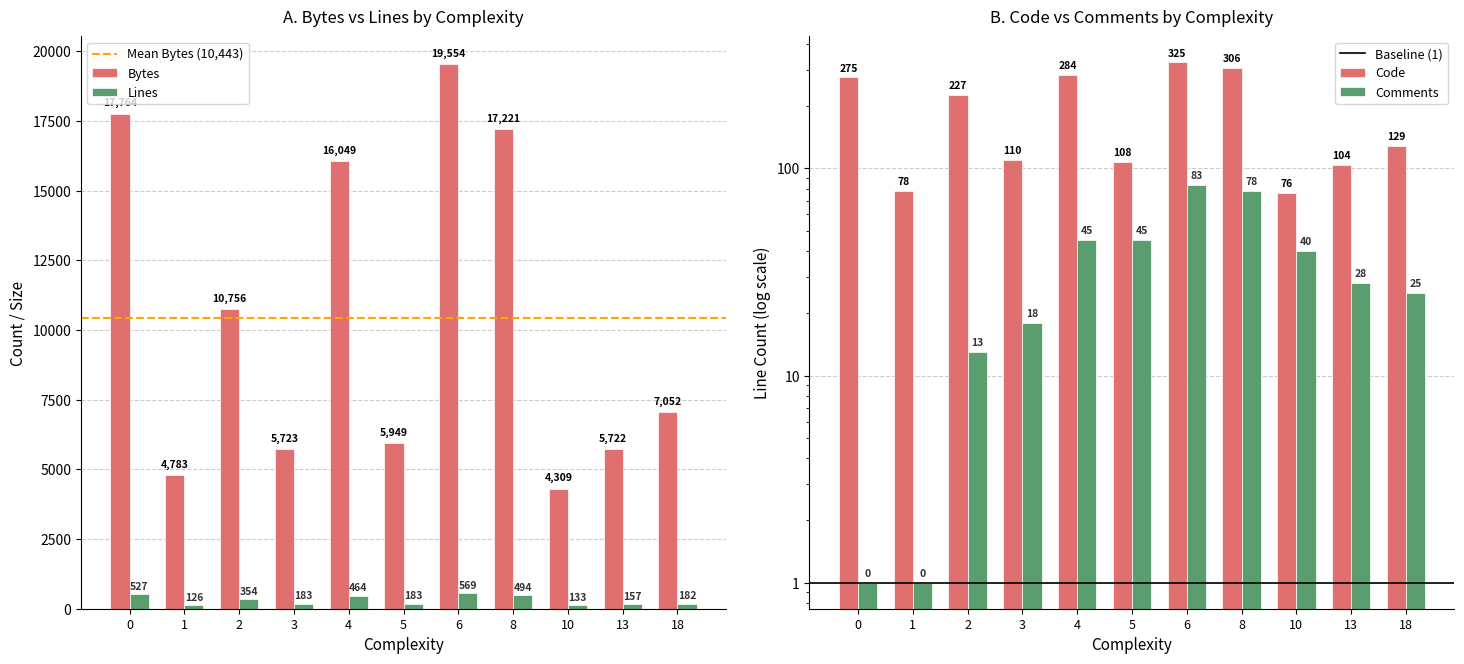

The value of Bytes at 8 is 25572. True or false?

False